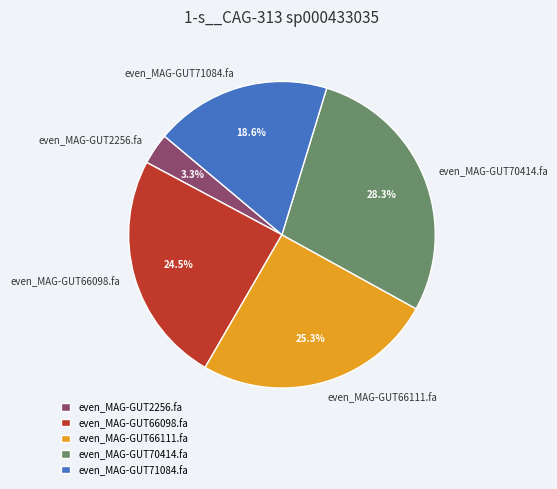

Combined, do even_MAG-GUT2256.fa and even_MAG-GUT71084.fa account for over 50%?

No